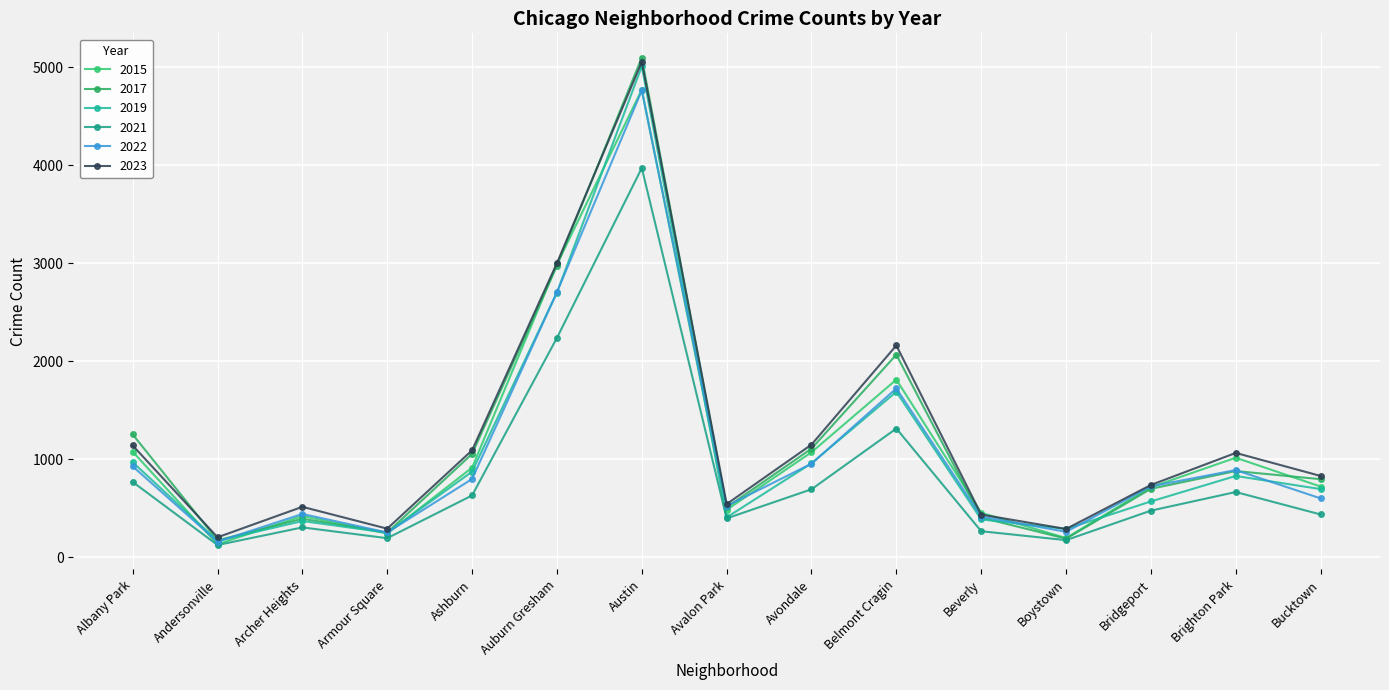

What position from the right is Bucktown?

1